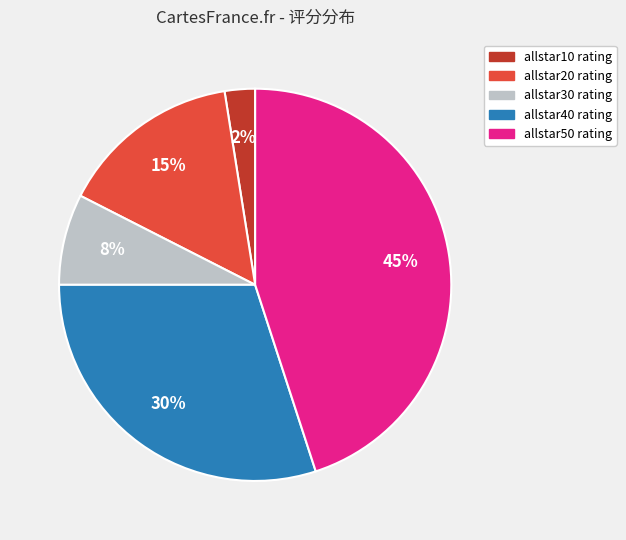

Count the number of slices in the pie.

5